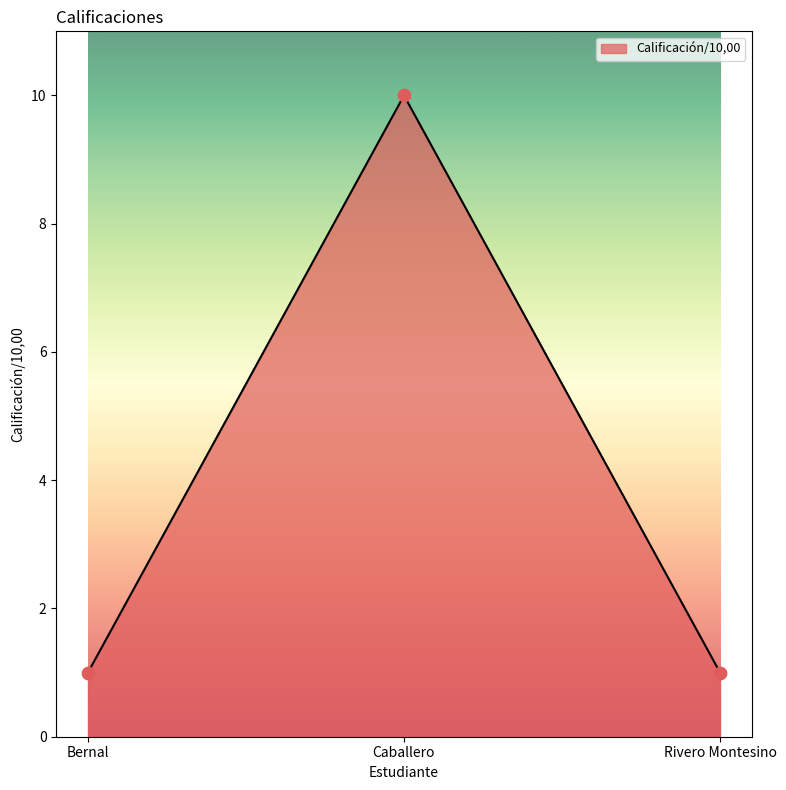

What is the ratio of the value at Rivero Montesino to the value at Caballero?

0.1